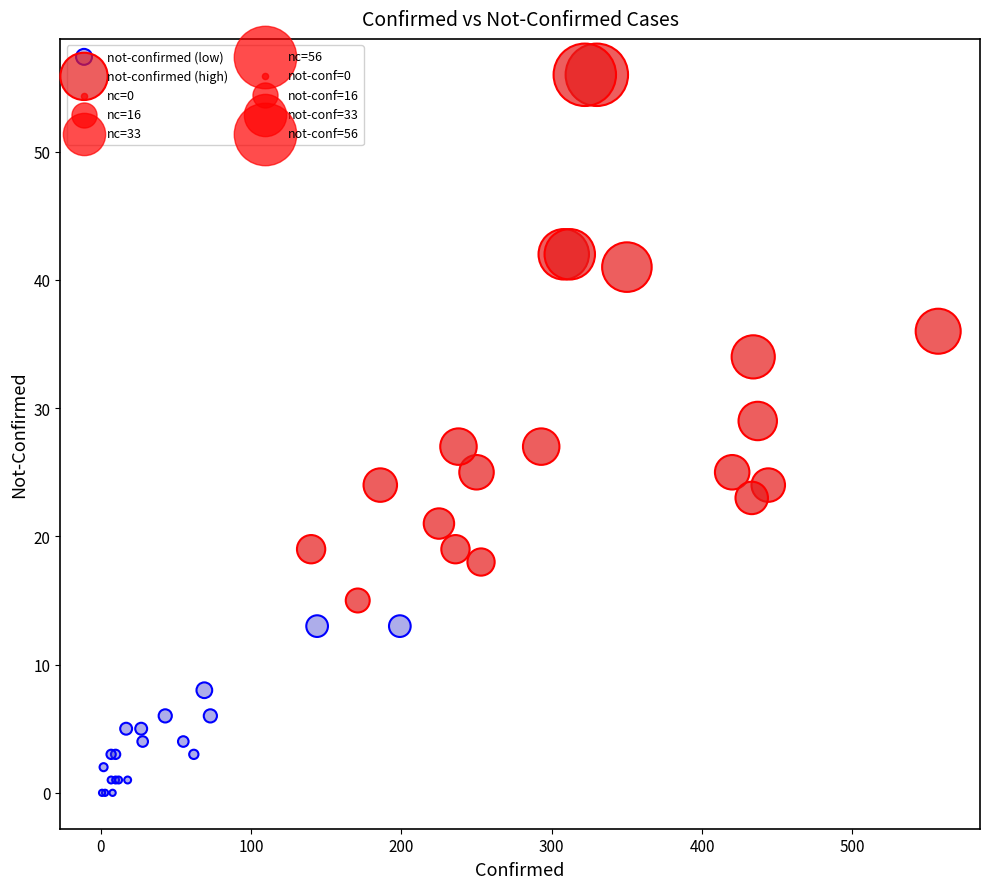

Which series has the widest spread of Y values?

not-confirmed (high)